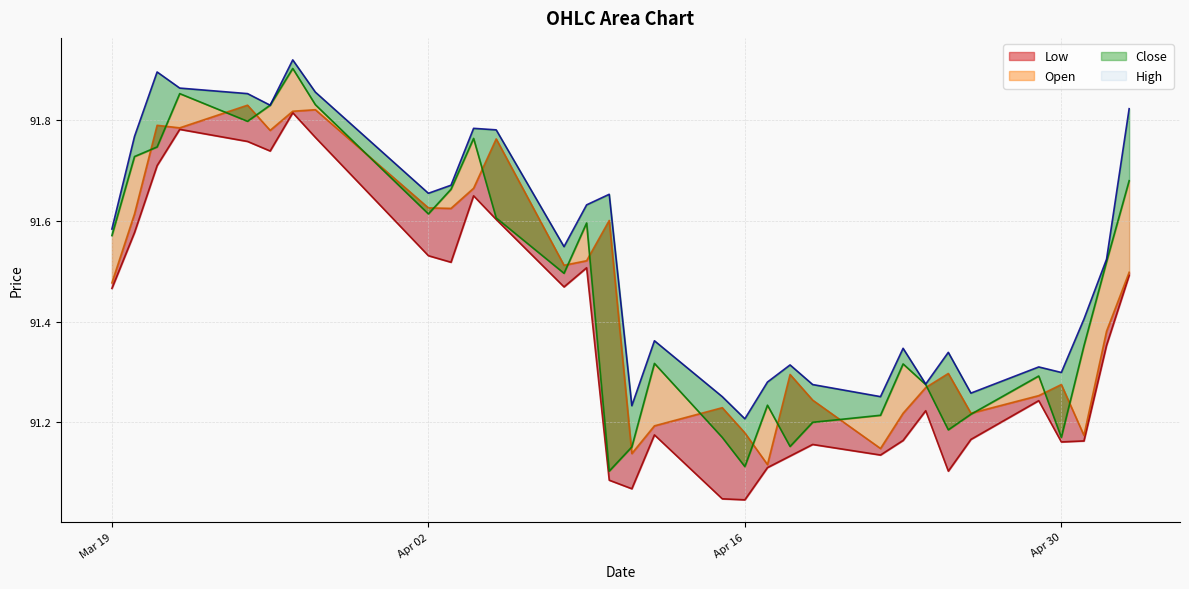

The Low series shows 48.8 at Mar 19. True or false?

False